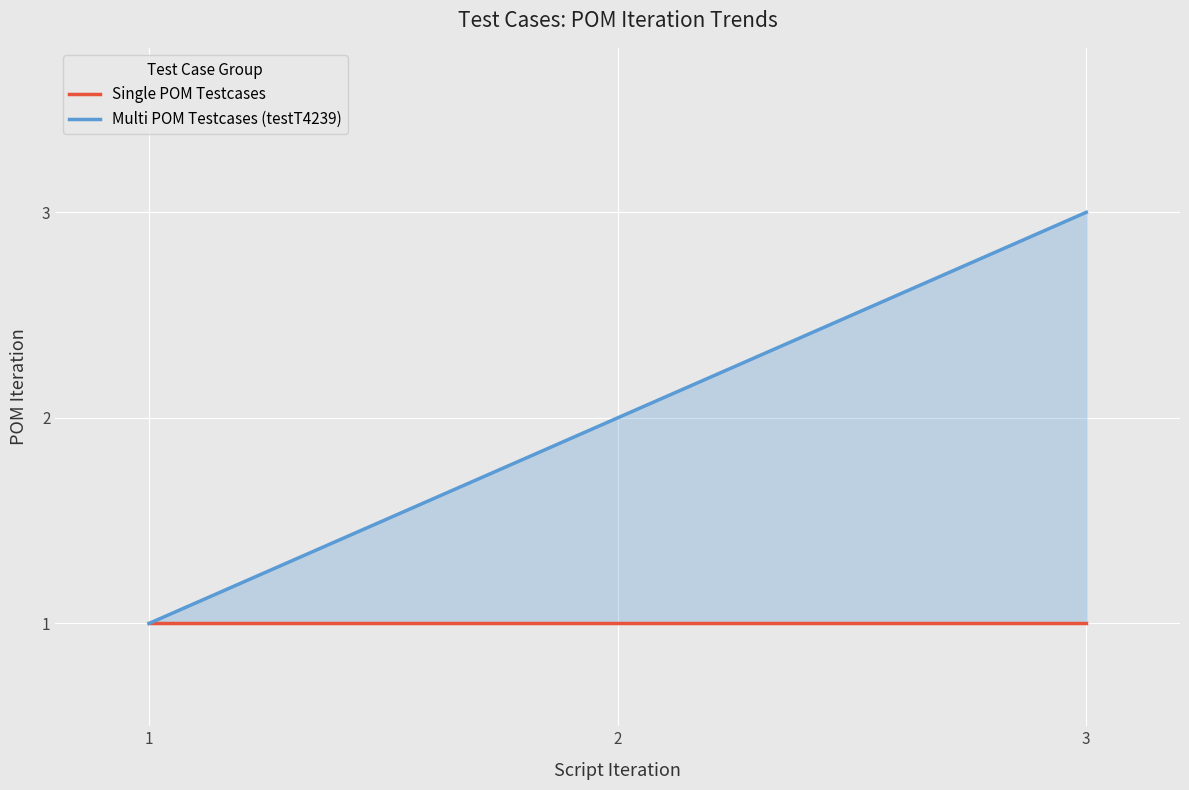

Reading left to right, what are all the values shown in this chart?

Single POM Testcases: 1	1	1
Multi POM Testcases (testT4239): 1	2	3